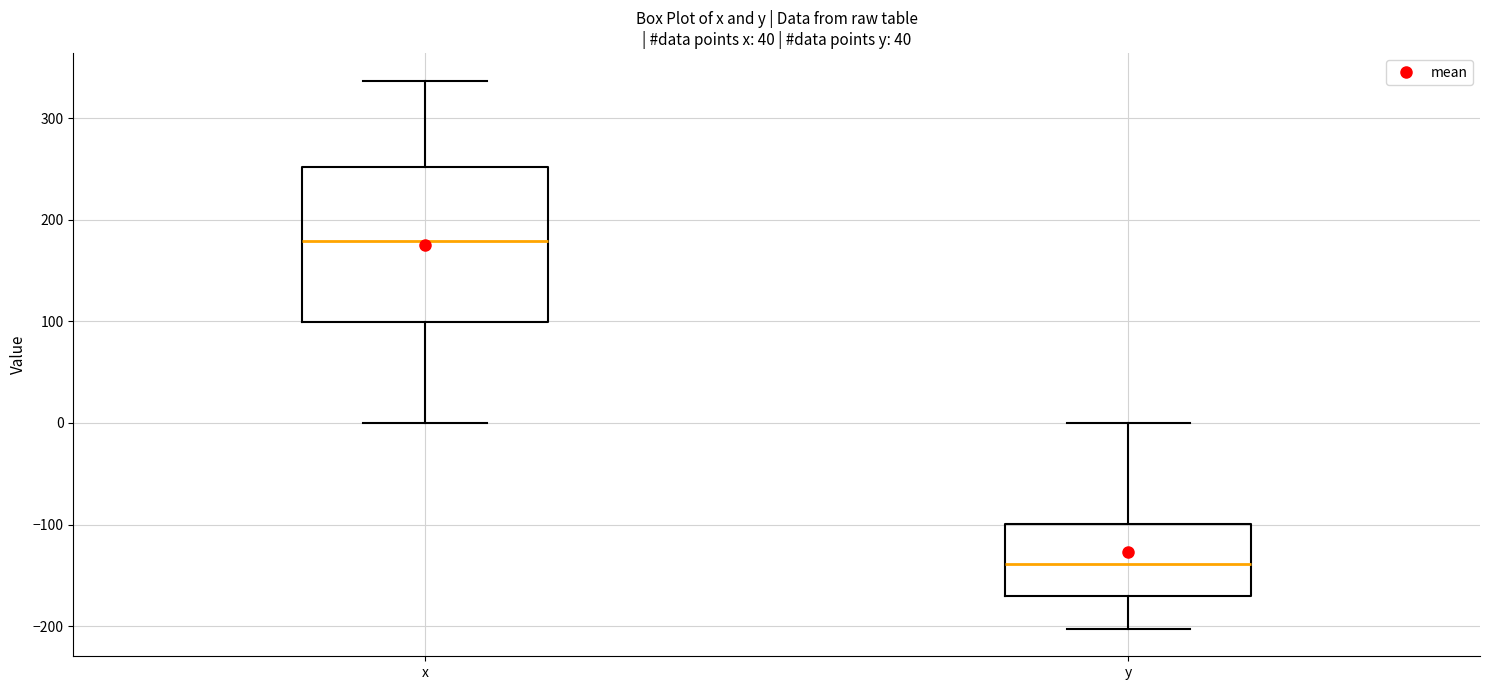

Reading left to right, read every box against the y-axis: the position of its median line, the range the box covers, and the ends of its whiskers. The values are not printed on the chart, so give them approximately, as read against the axis.

x: median 180, box 100 to 250, whiskers 0 to 340
y: median -140, box -170 to -100, whiskers -200 to 0